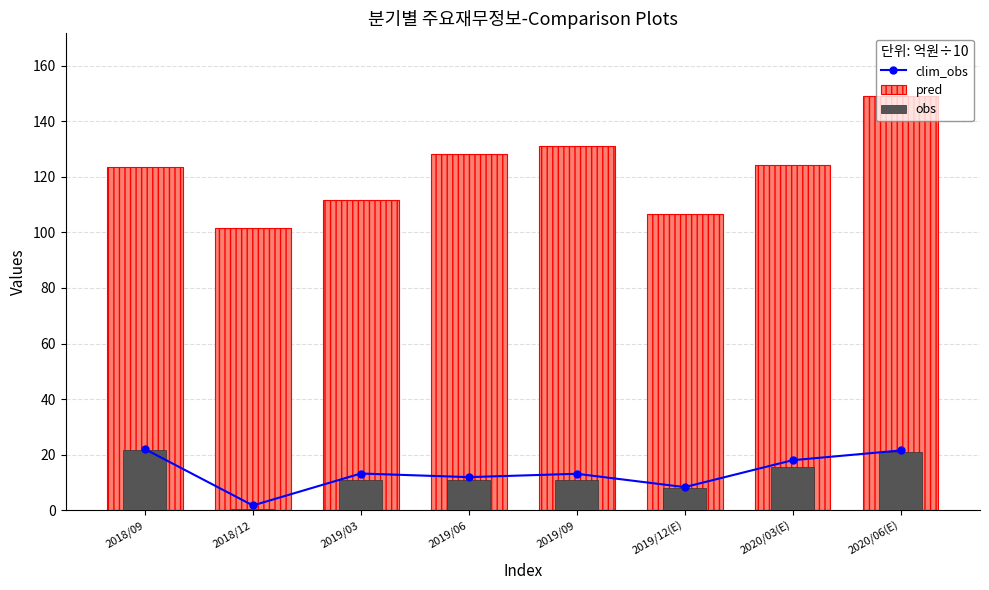

What is the label of the 7th bar from the right?

2018/12